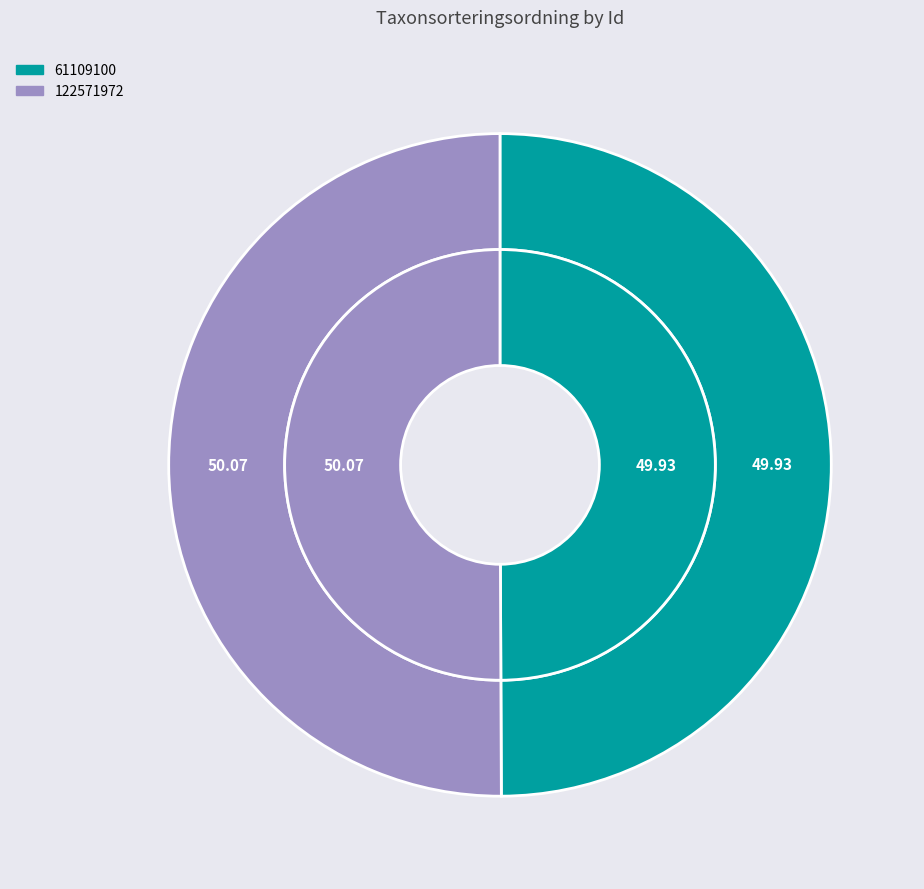

Rank the categories by value from highest to lowest.

122571972, 61109100